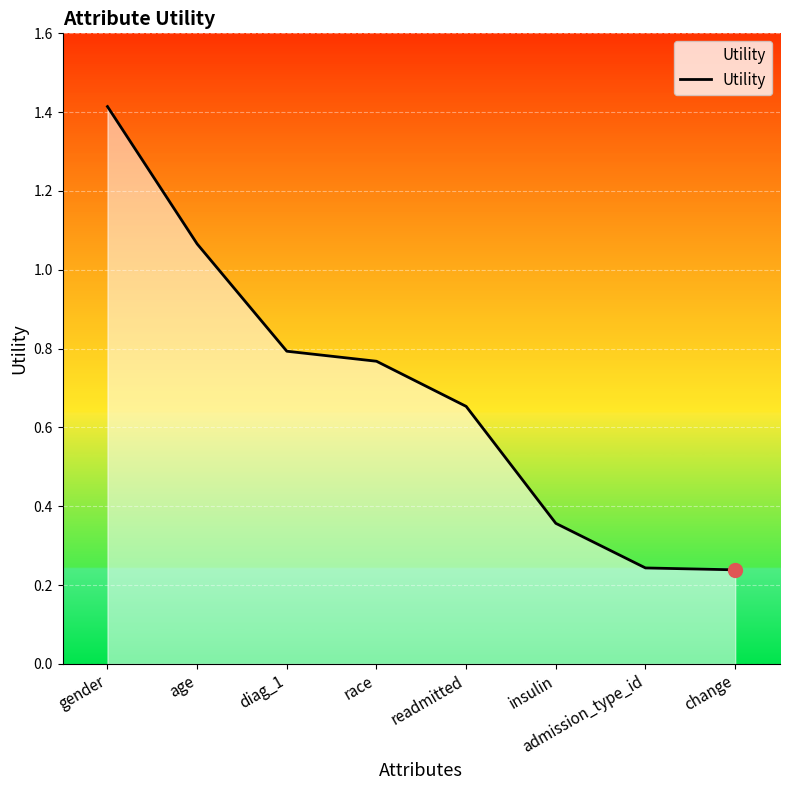

At which category does the chart reach its peak across all series?

gender